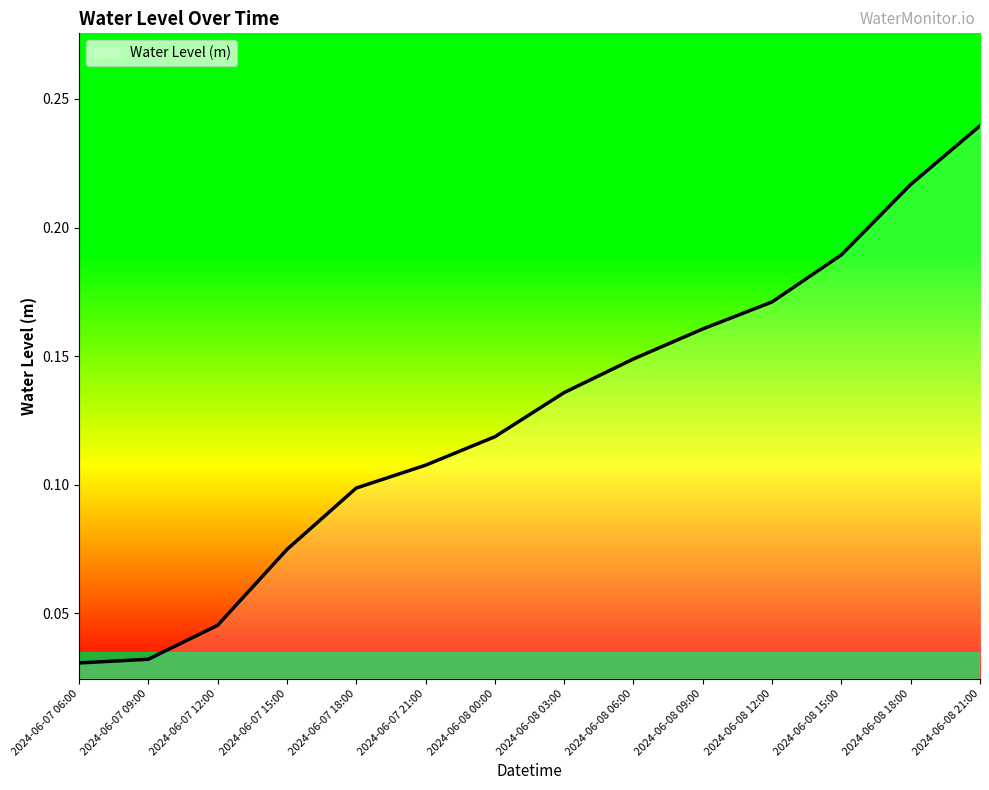

Between 2024-06-08 03:00 and 2024-06-08 00:00, which is larger?

2024-06-08 03:00